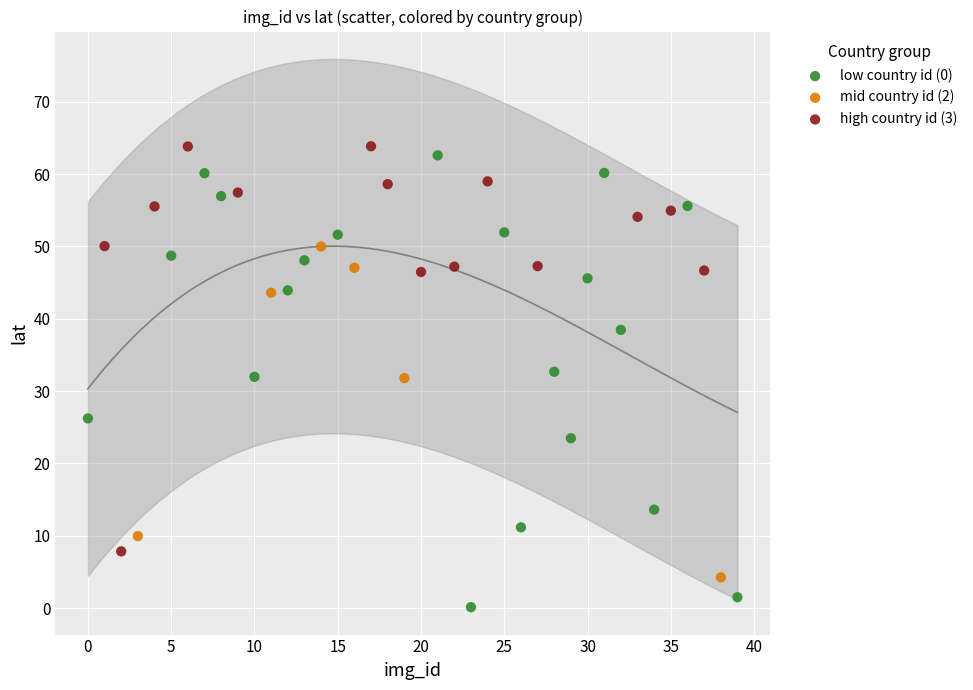

Which series has the largest Y range (max minus min)?

low country id (0)